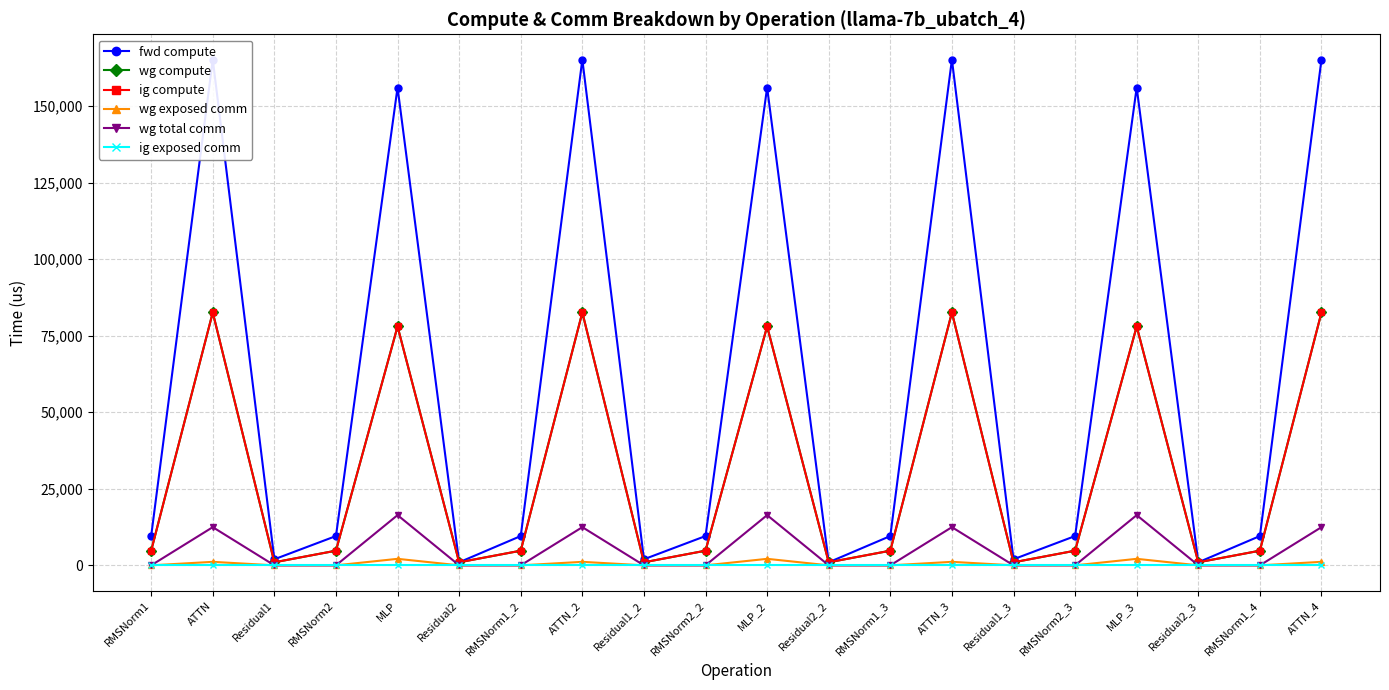

What is the label of the 2nd point from the right?

RMSNorm1_4